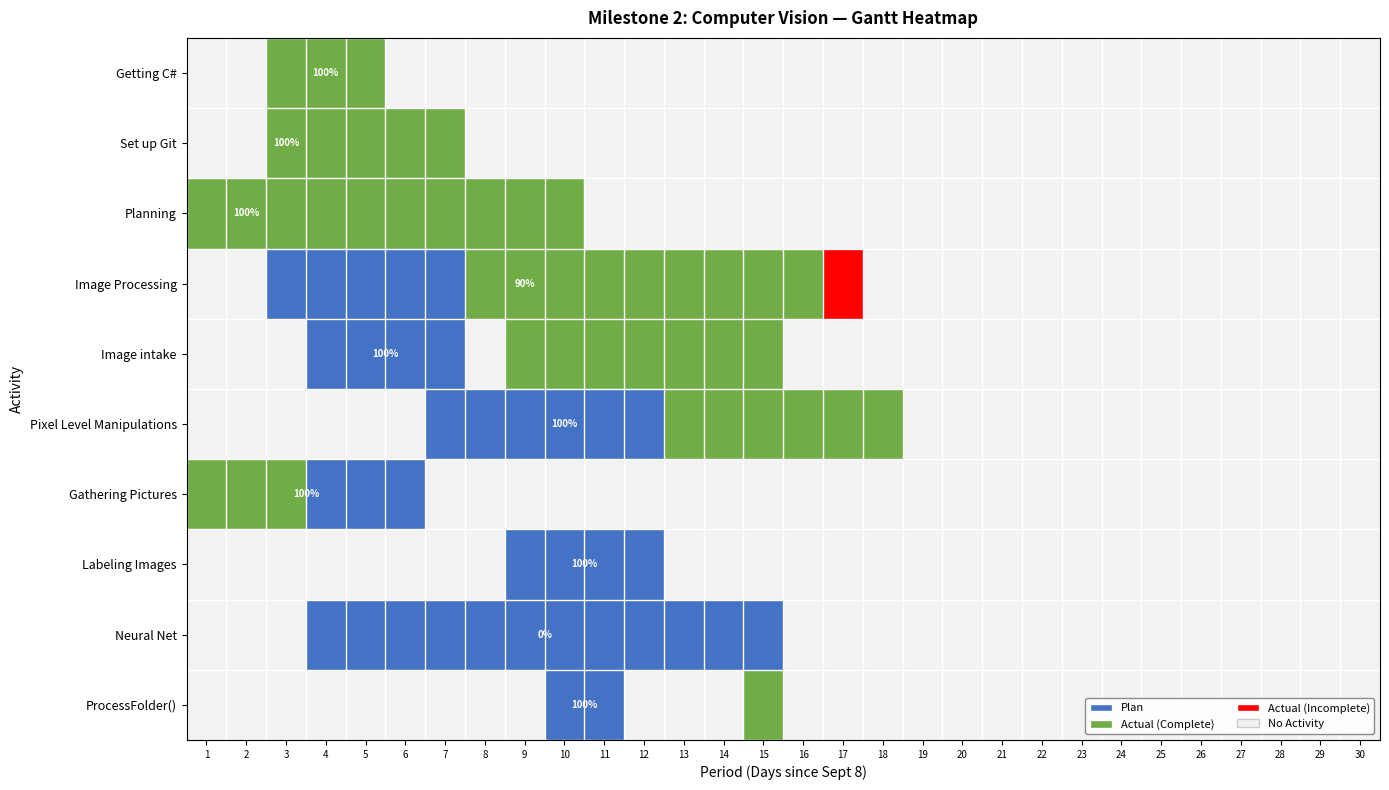

True or false: Set up Git has a value of 0 at 9.

True